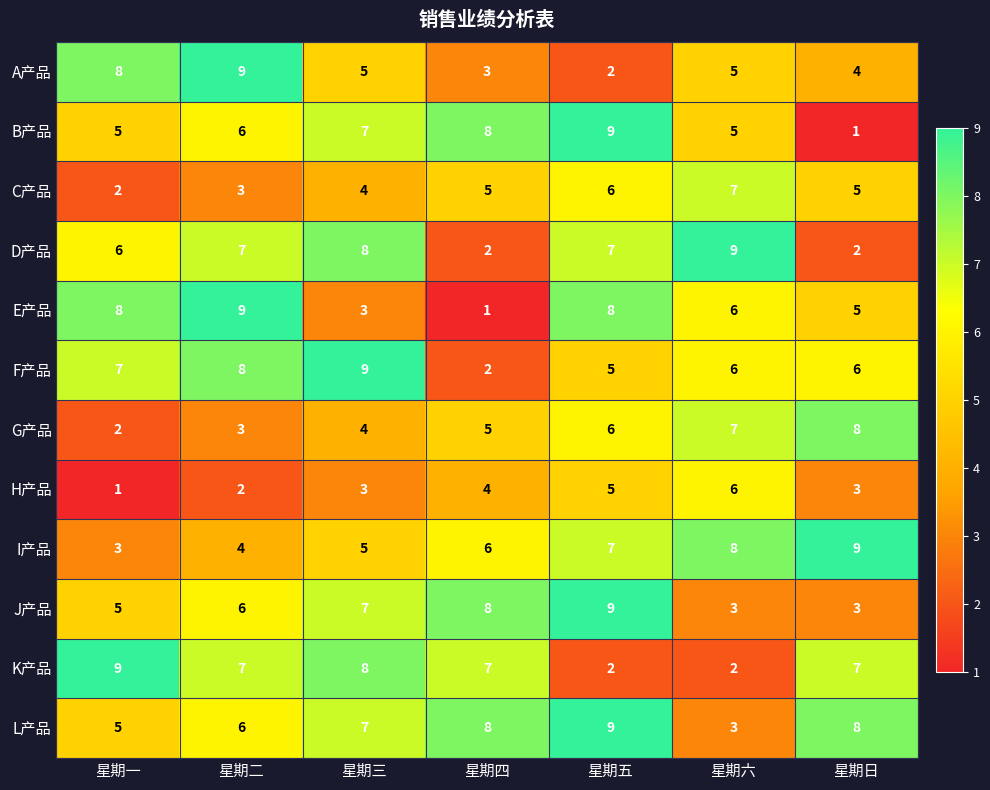

Which series changed the most between 星期二 and 星期三?

E产品